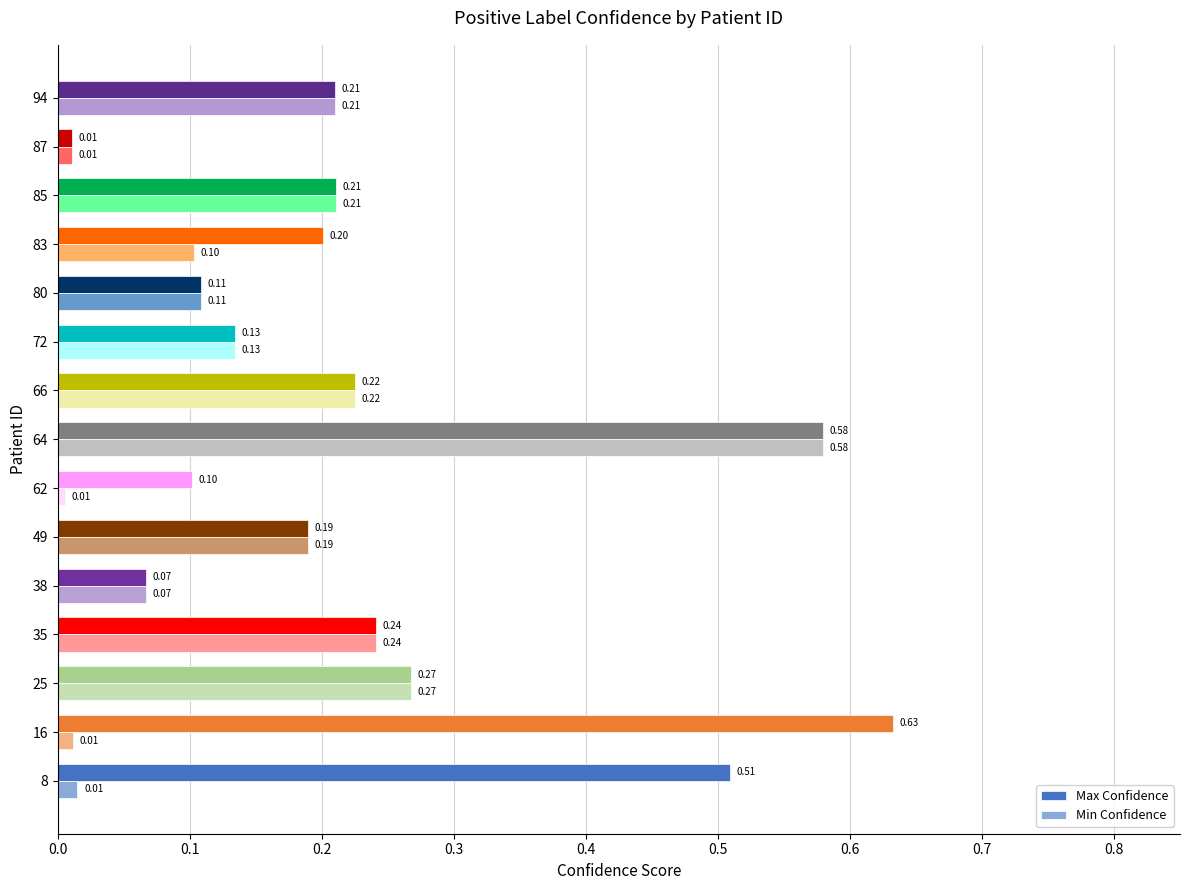

Which series has the largest total across all categories?

Max Confidence